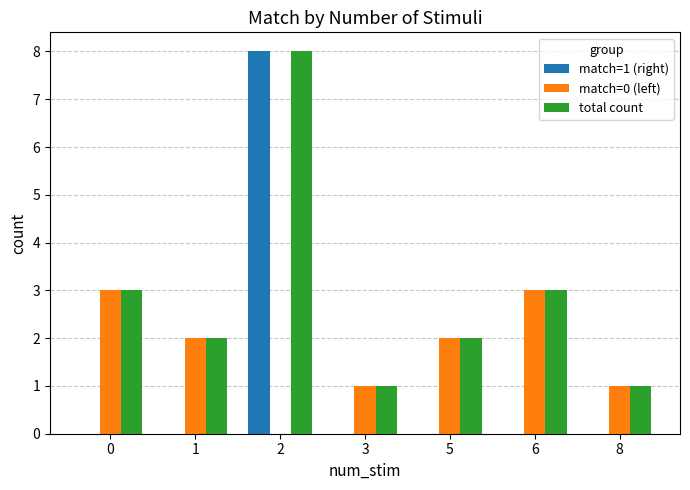

Count the number of categories in the chart.

7